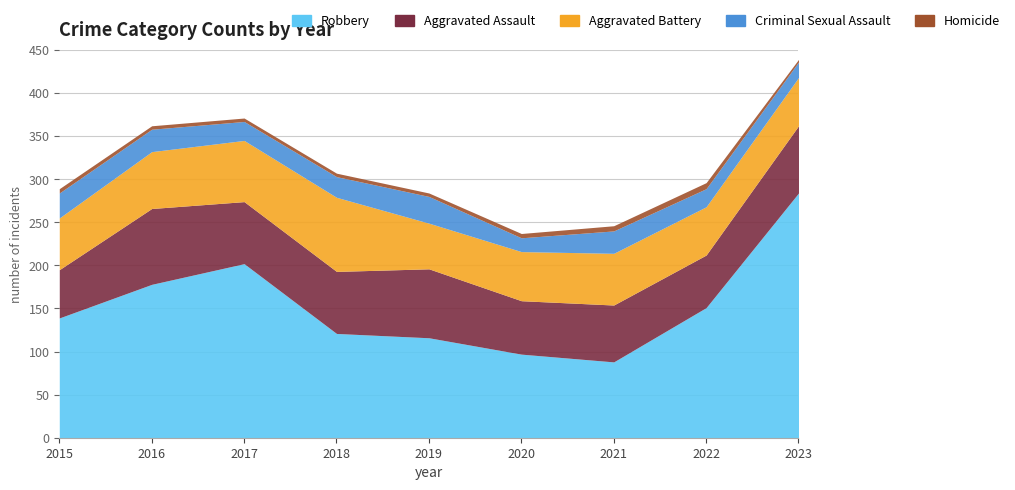

Which category has the highest value across all series?

2023